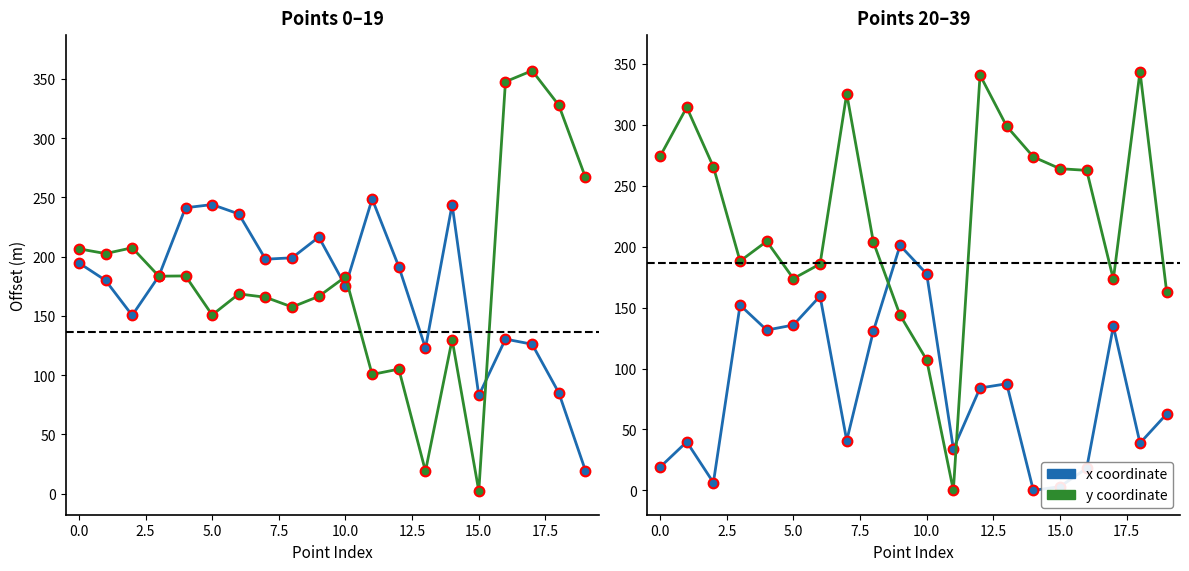

At which label does x coordinate reach its minimum?

14